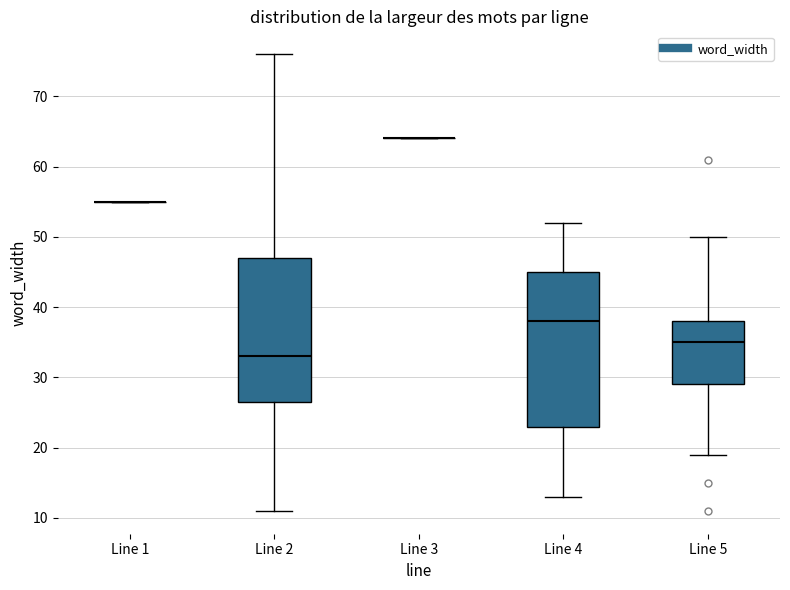

Comparing the boxes themselves (not the whiskers), which one is the tallest?

Line 4